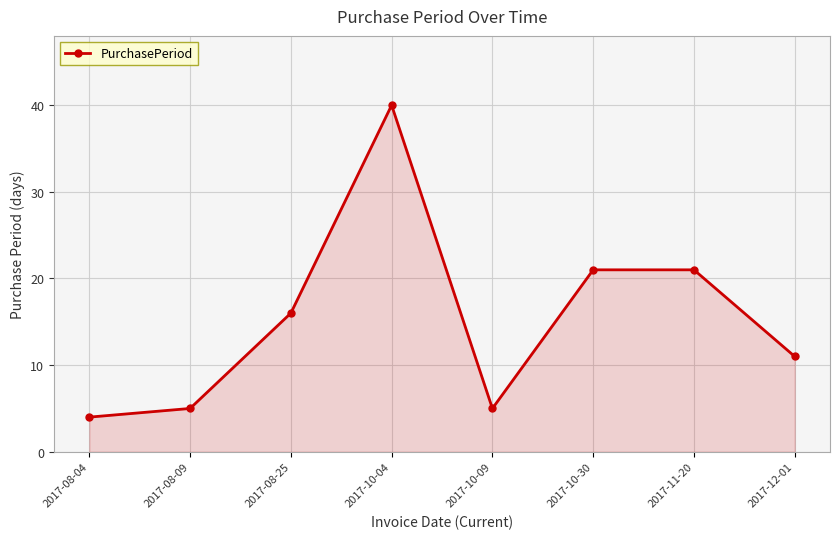

Does the chart display data point markers on the line(s)?

Yes